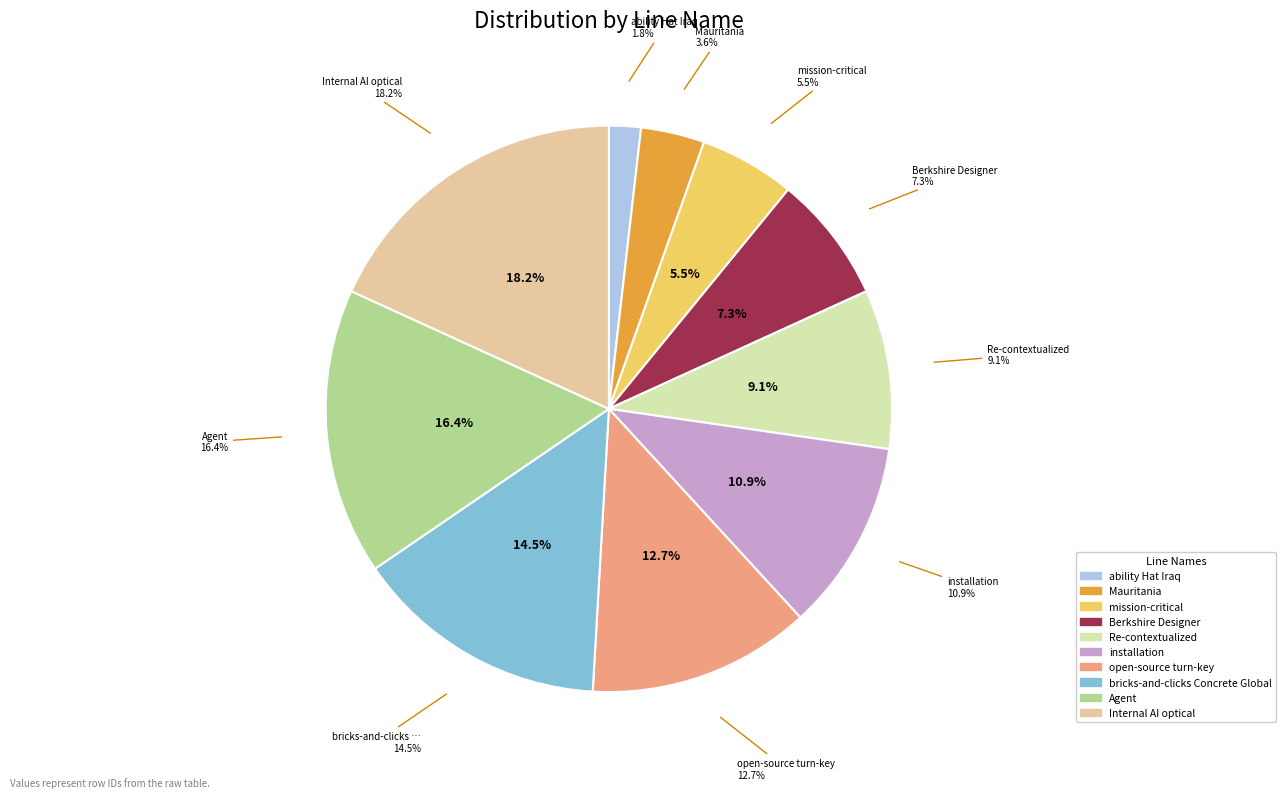

To the nearest percent, what portion does open-source turn-key represent?

13%